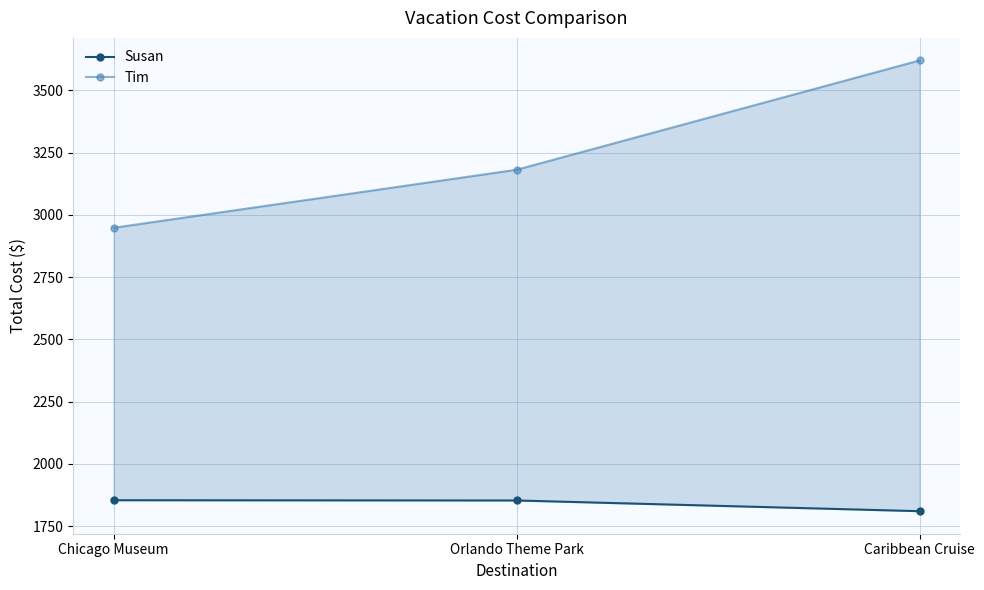

What are all the series names shown in the legend?

Susan, Tim